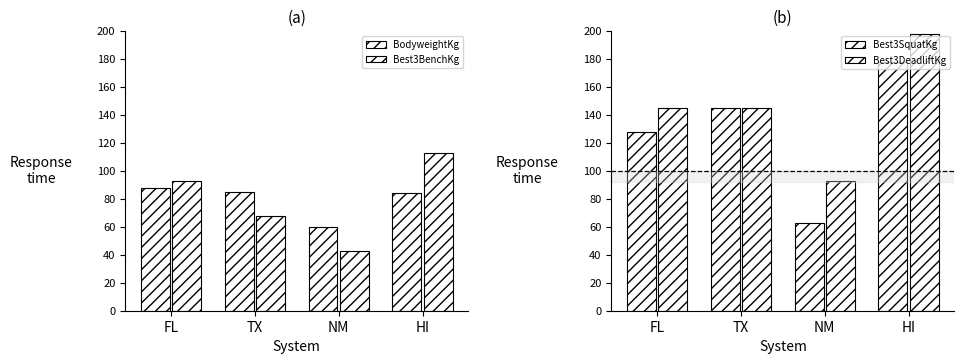

Which label corresponds to the smallest value in the chart?

NM